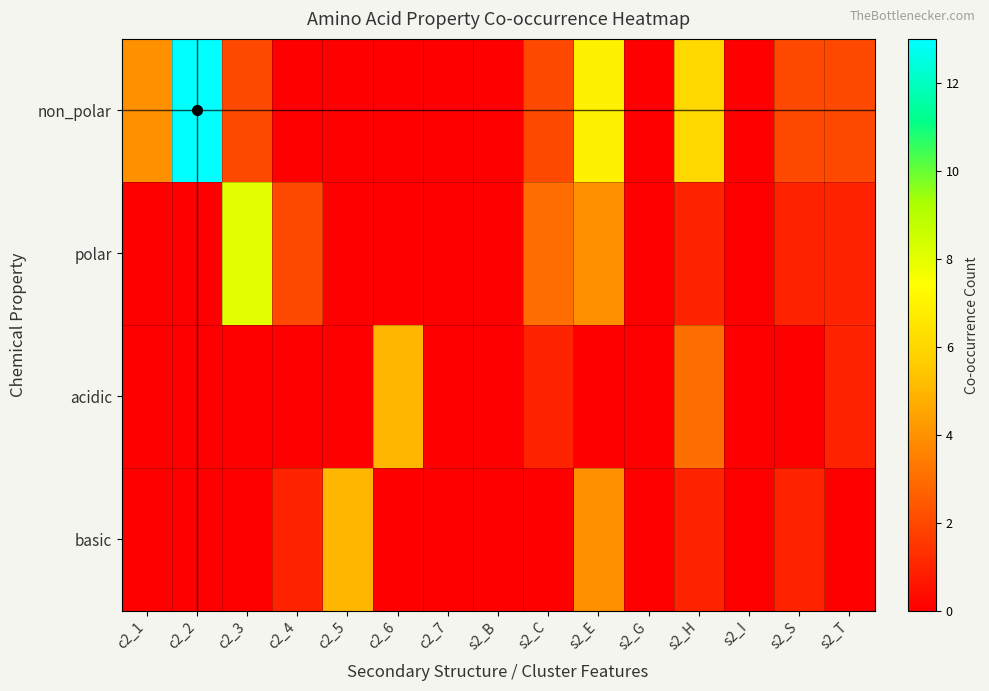

Reading left to right, list all the values displayed in this chart.

non_polar: c2_1=4	c2_2=13	c2_3=2	c2_4=0	c2_5=0	c2_6=0	c2_7=0	s2_B=0	s2_C=2	s2_E=7	s2_G=0	s2_H=6	s2_I=0	s2_S=2	s2_T=2
polar: c2_1=0	c2_2=0	c2_3=8	c2_4=2	c2_5=0	c2_6=0	c2_7=0	s2_B=0	s2_C=3	s2_E=4	s2_G=0	s2_H=1	s2_I=0	s2_S=1	s2_T=1
acidic: c2_1=0	c2_2=0	c2_3=0	c2_4=0	c2_5=0	c2_6=5	c2_7=0	s2_B=0	s2_C=1	s2_E=0	s2_G=0	s2_H=3	s2_I=0	s2_S=0	s2_T=1
basic: c2_1=0	c2_2=0	c2_3=0	c2_4=1	c2_5=5	c2_6=0	c2_7=0	s2_B=0	s2_C=0	s2_E=4	s2_G=0	s2_H=1	s2_I=0	s2_S=1	s2_T=0